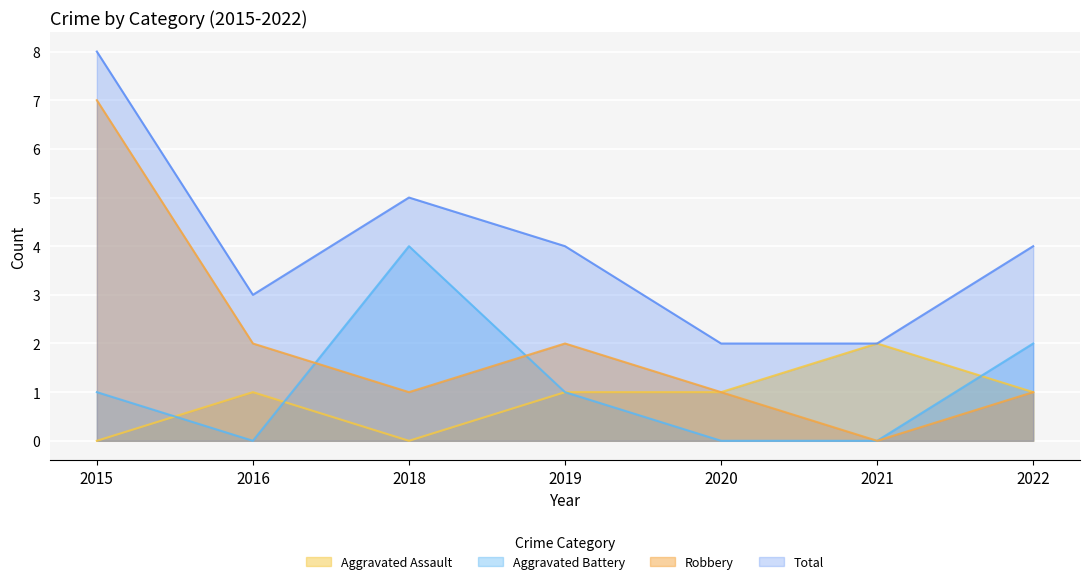

What are all the series names shown in the legend?

Aggravated Assault, Aggravated Battery, Robbery, Total